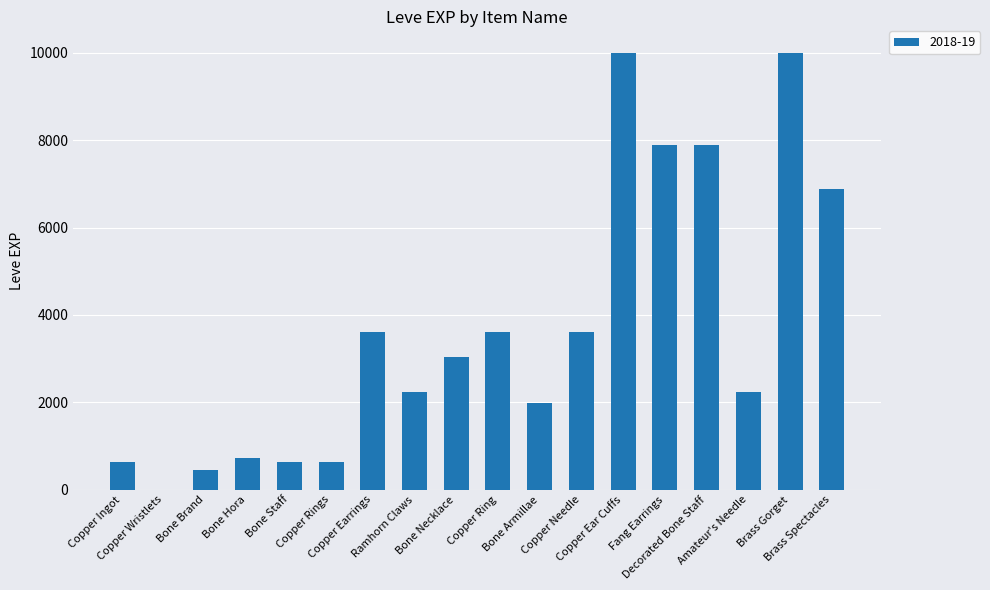

What is the greatest value displayed?

9990